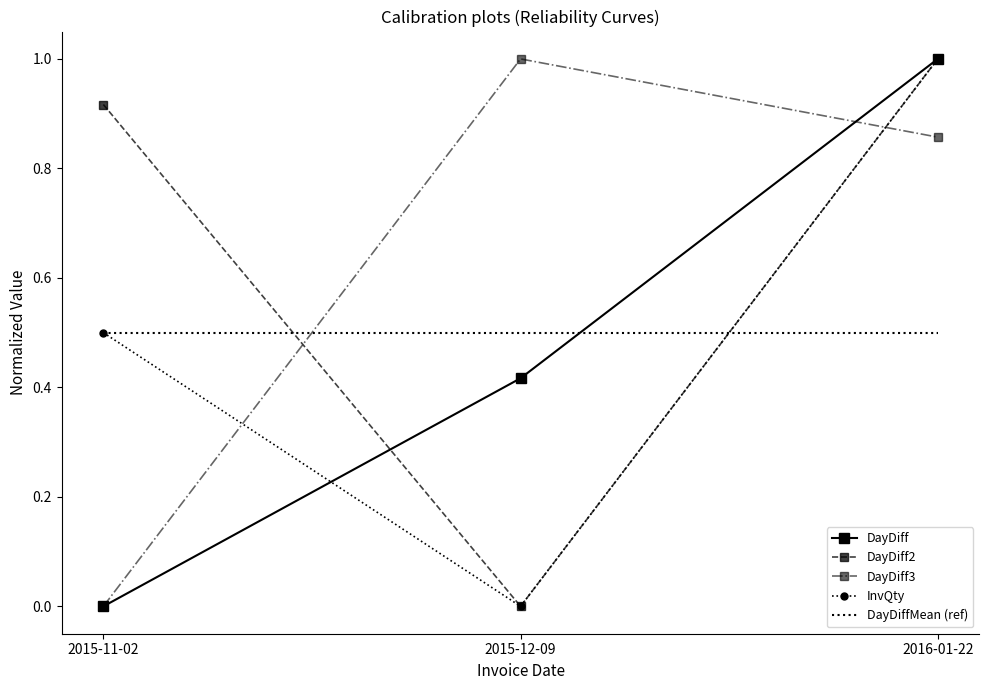

Count the number of data series in this chart.

5